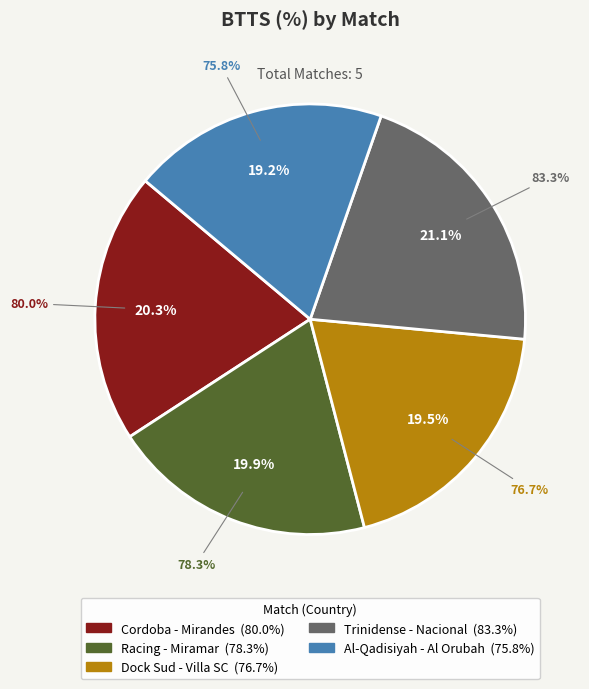

To the nearest percent, what is the combined percentage of Sportivo Trinidense - Nacional
(PARAGUAY) and Cordoba - Mirandes
(SPAIN)?

41%